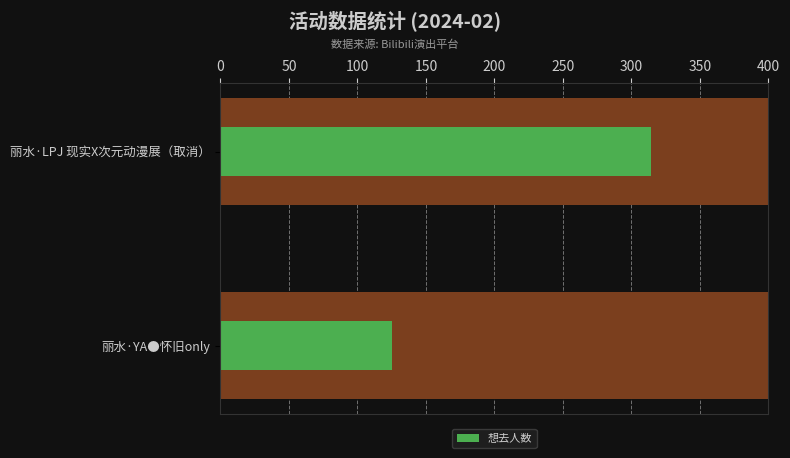

Are the bars grouped side by side (vs. stacked)?

No